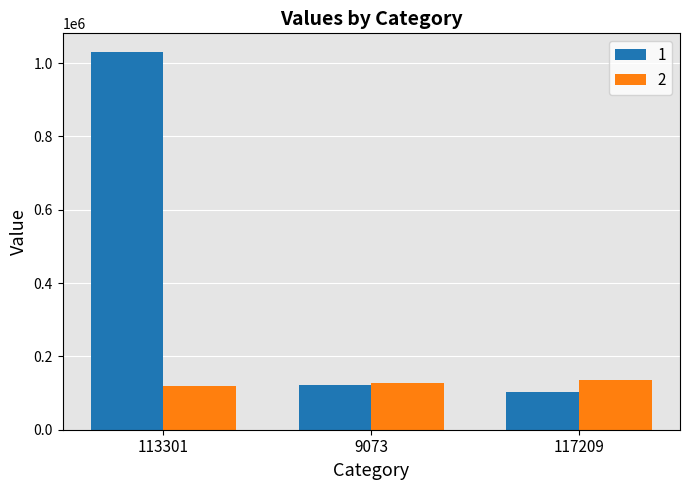

What is the difference between the 1 values at 117209 and 113301?

927919